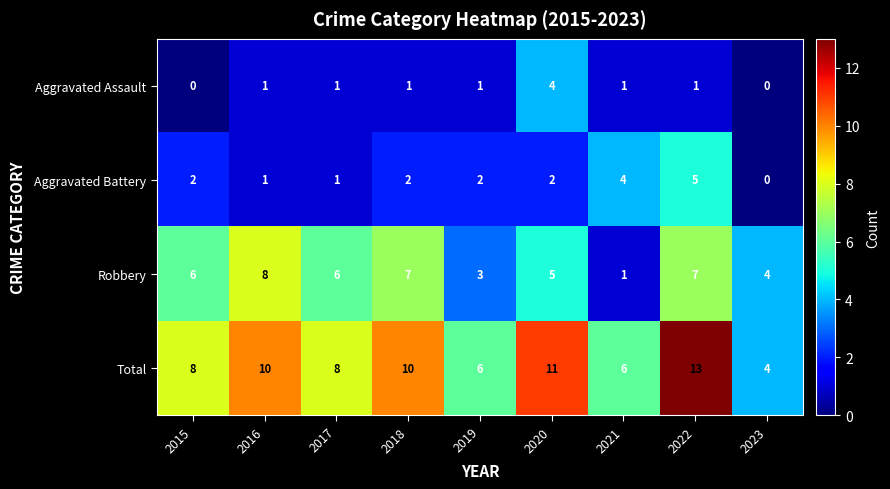

How many data points in Aggravated Assault are less than 1?

2